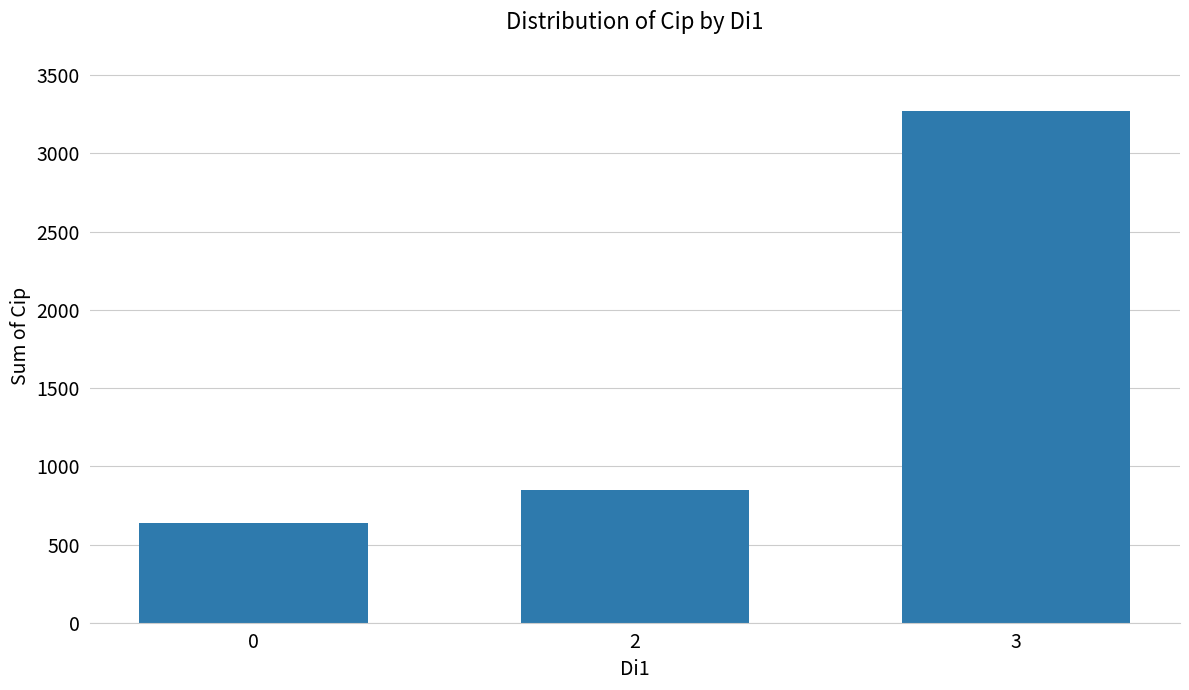

Reading left to right, what are all the values shown in this chart?

0=635	2=850	3=3270